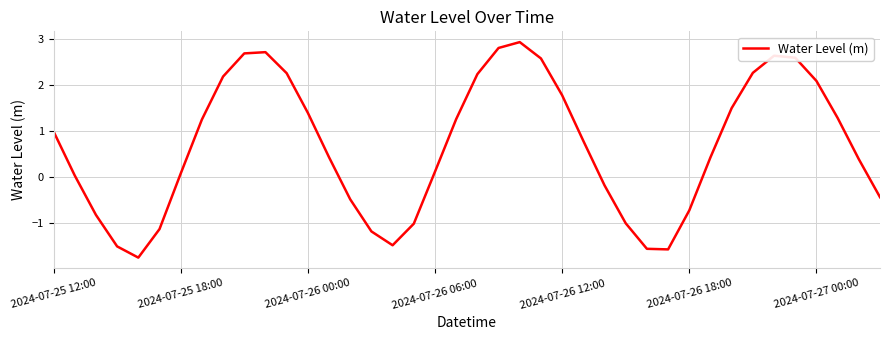

What is the minimum value shown in the chart?

-1.8